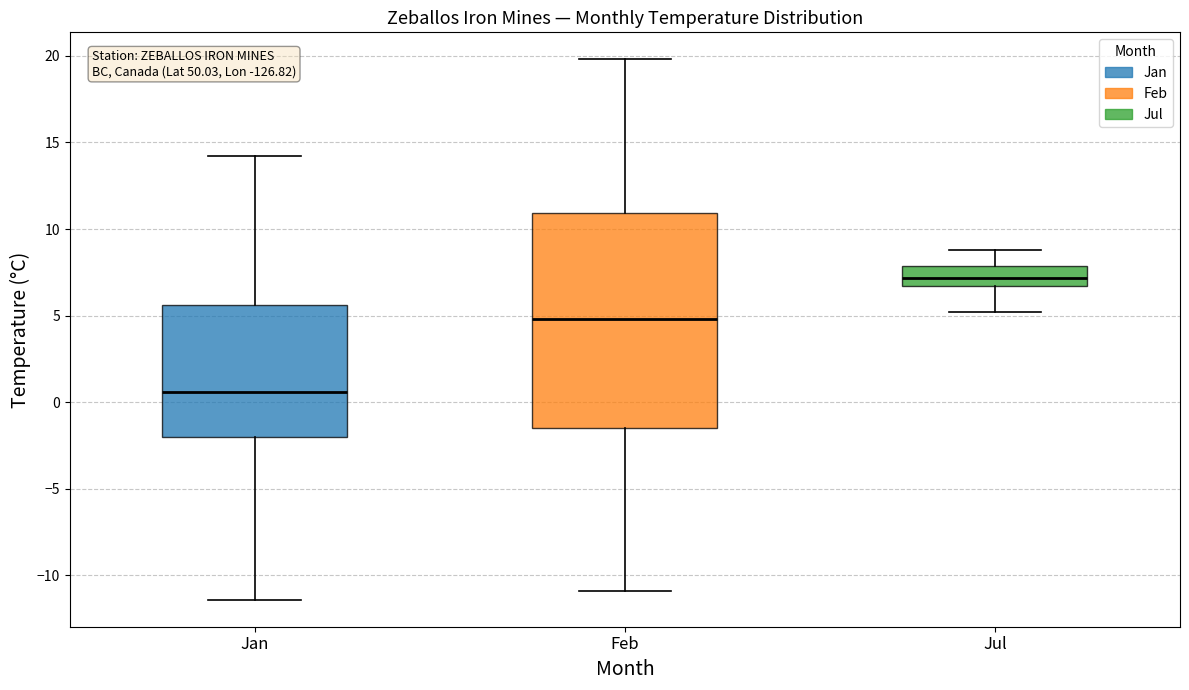

Which box has the highest median line?

Jul